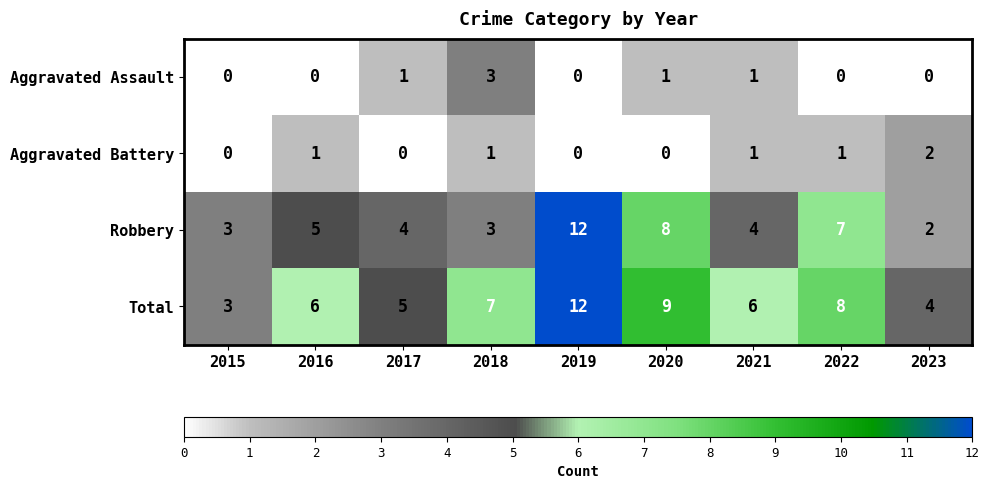

At 2022, list the series in order from smallest to largest.

Aggravated Assault, Aggravated Battery, Robbery, Total